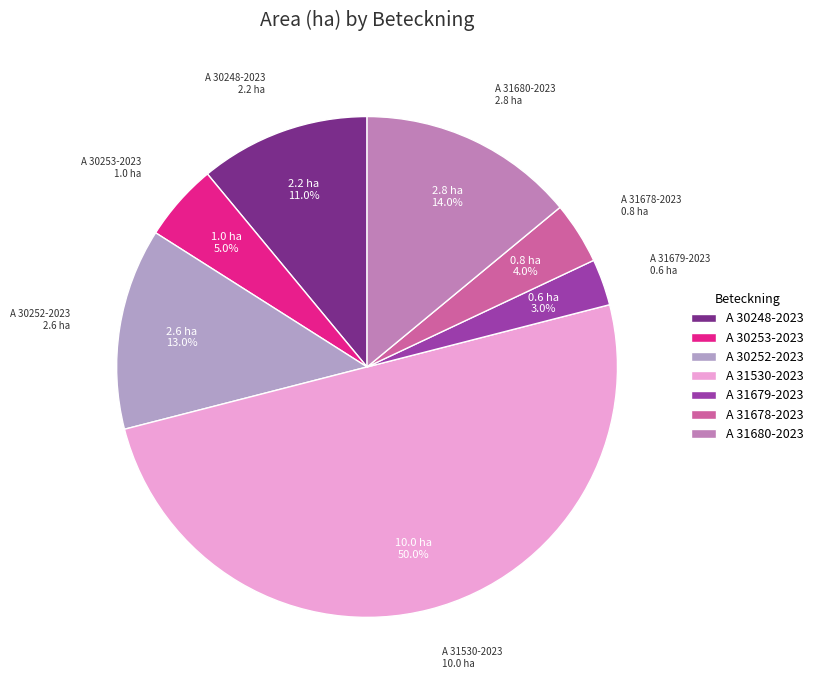

Count the number of slices in the pie.

7